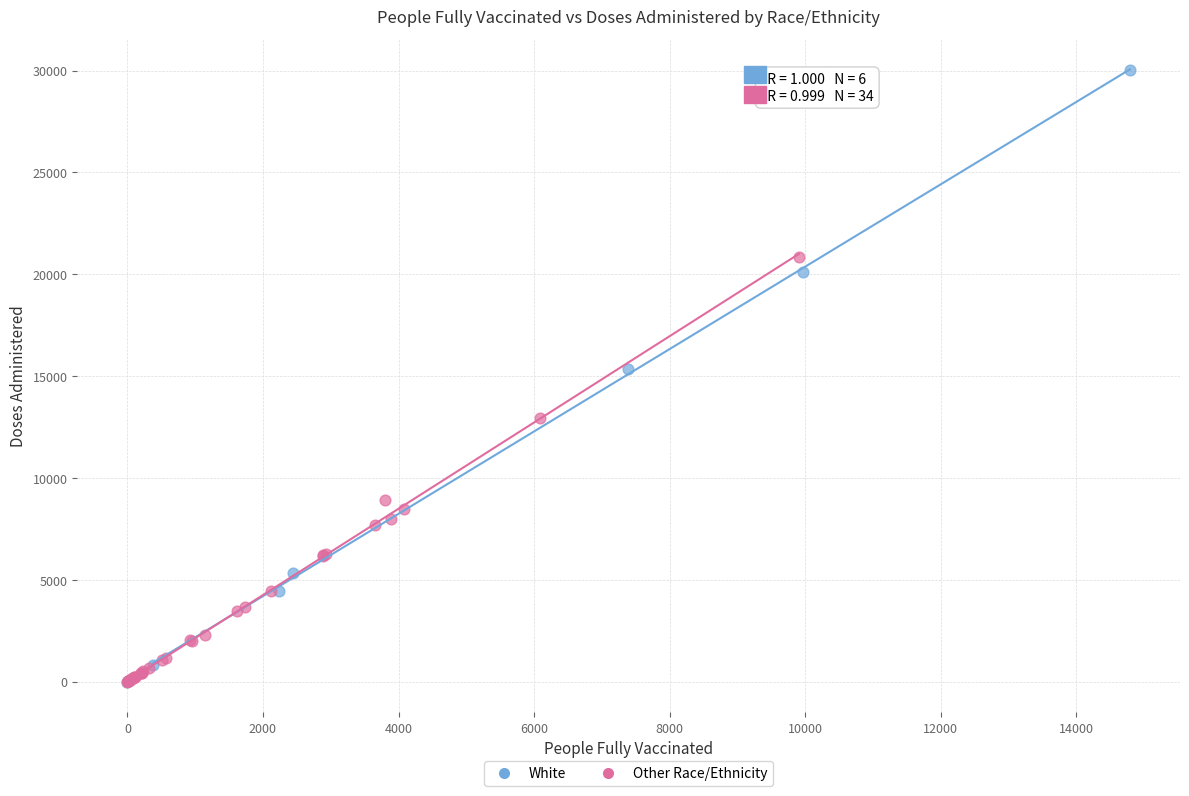

Which series contains the highest Y value?

White